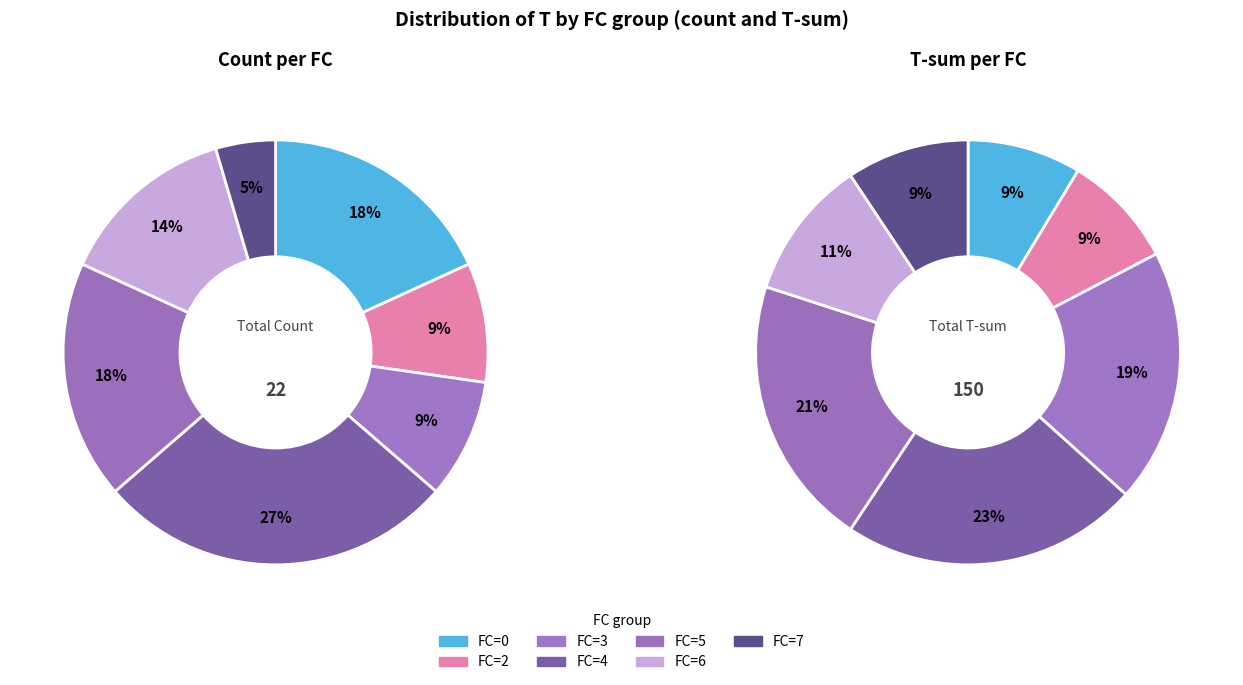

Count the number of slices in the pie.

7